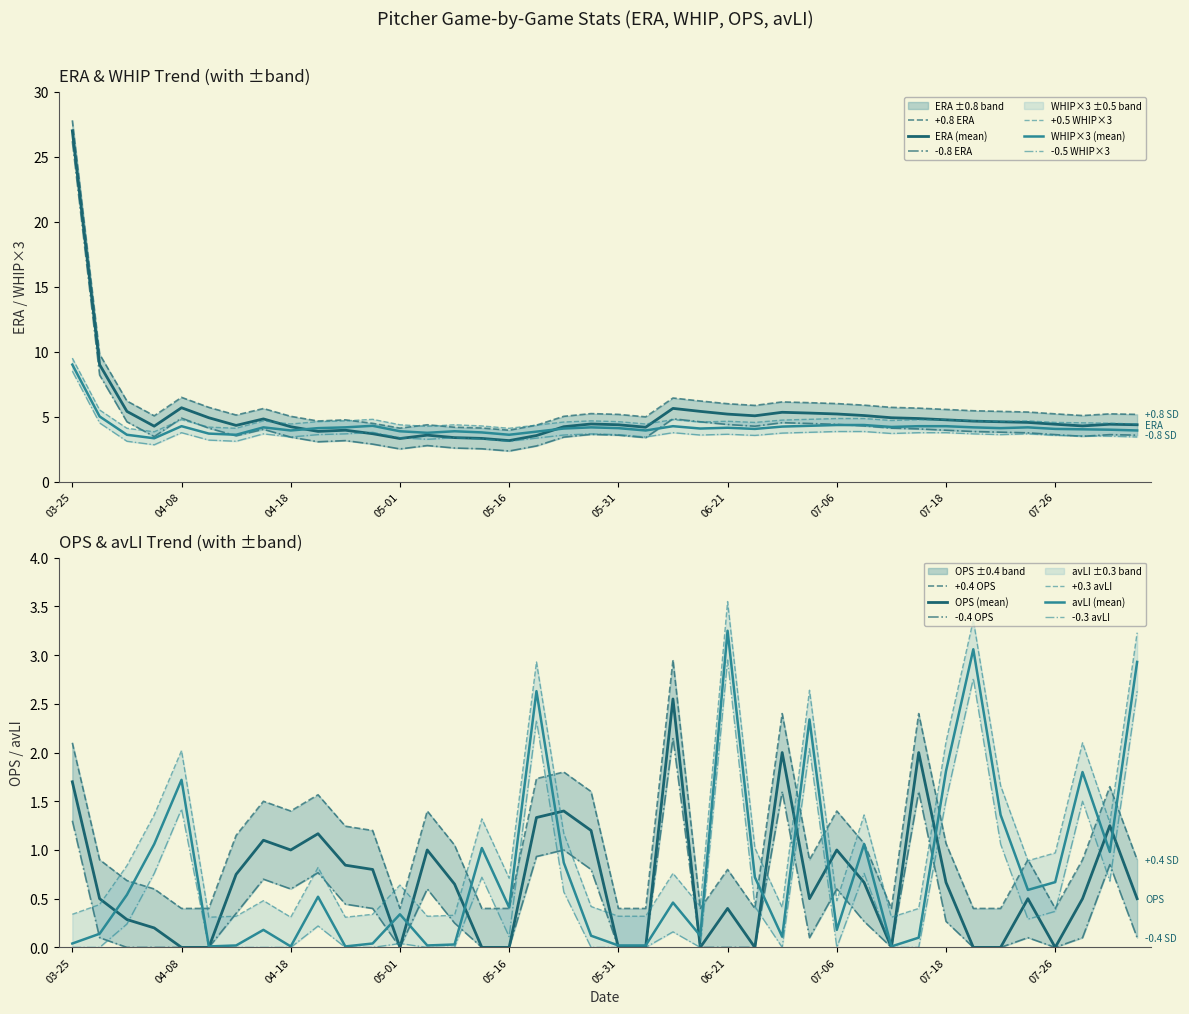

At how many categories does at least one series exceed 16?

1